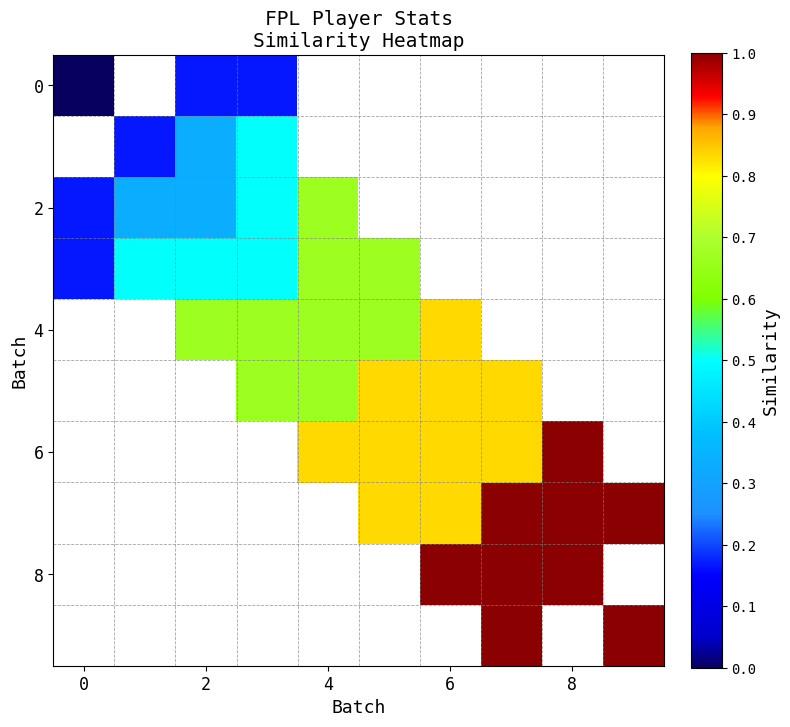

Which has a higher value, 8 or 4?

4